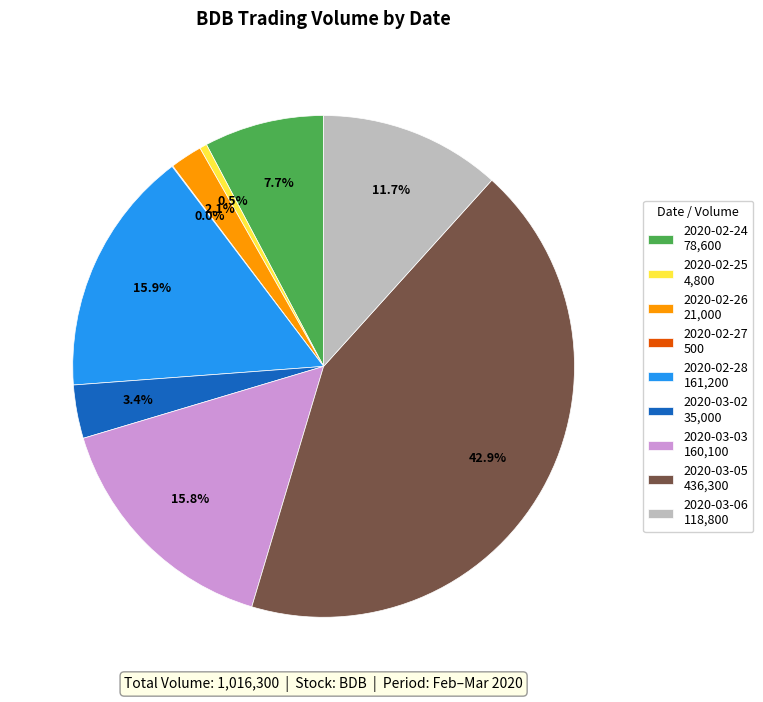

Which slice is the largest?

2020-03-05